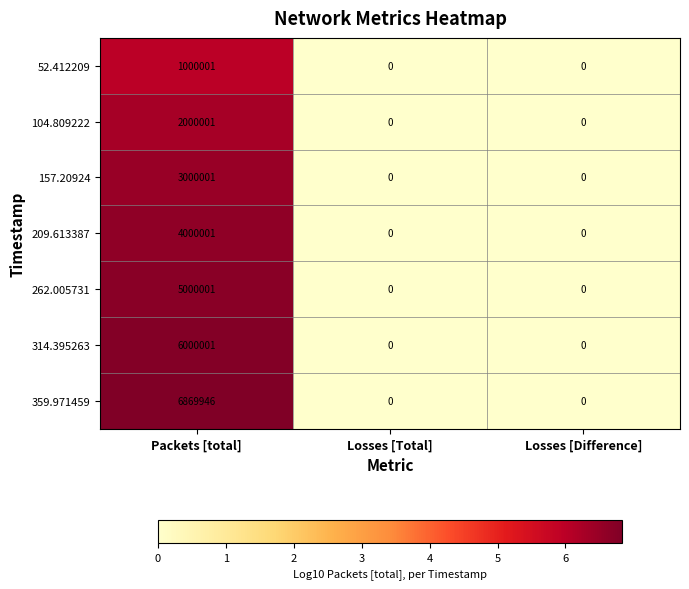

Which series has the widest spread of values?

359.971459